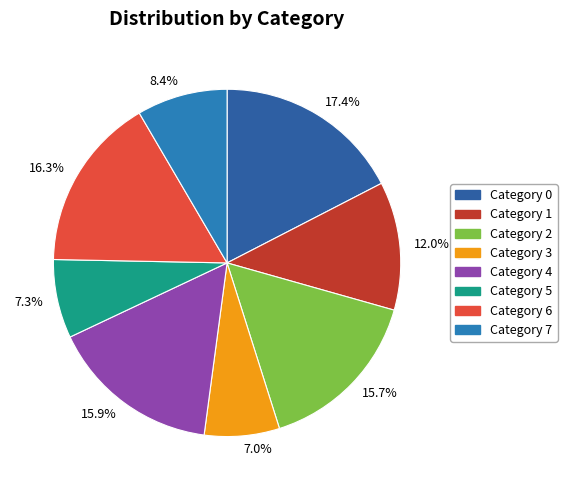

Does any single category account for the majority?

No